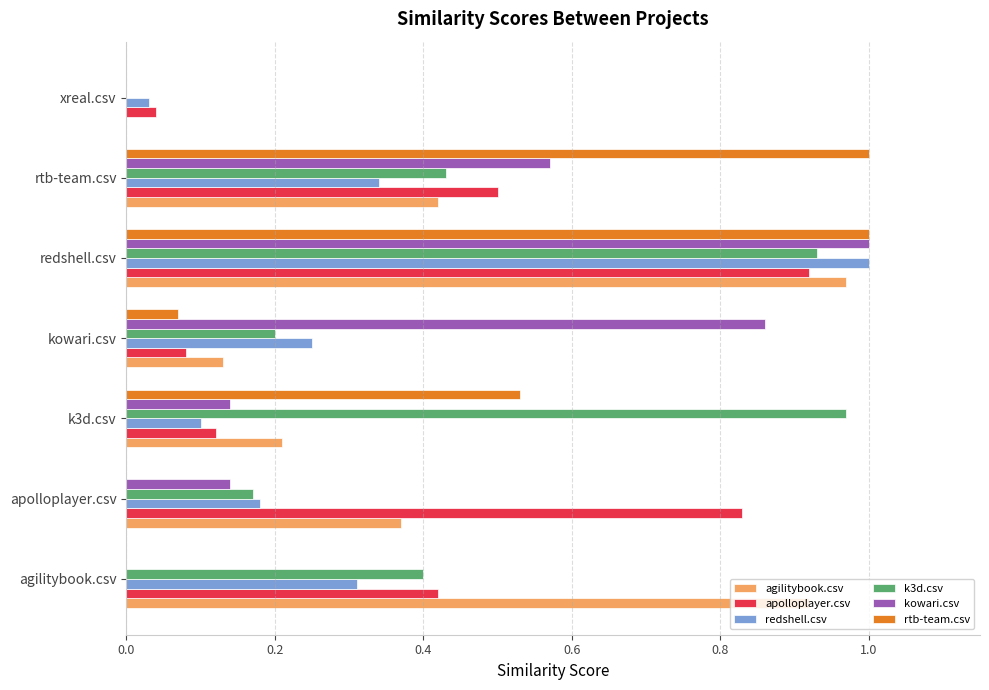

The value of apolloplayer.csv at k3d.csv is 0.1. True or false?

True